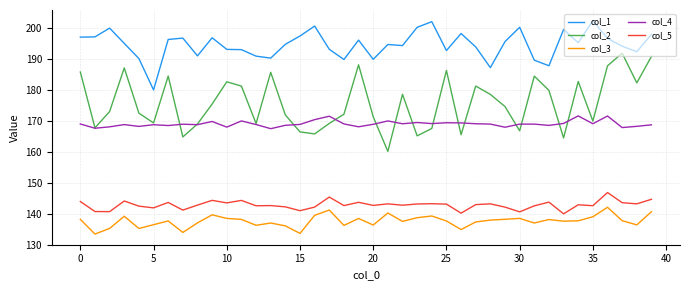

True or false: col_3 and col_1 intersect in this chart.

False